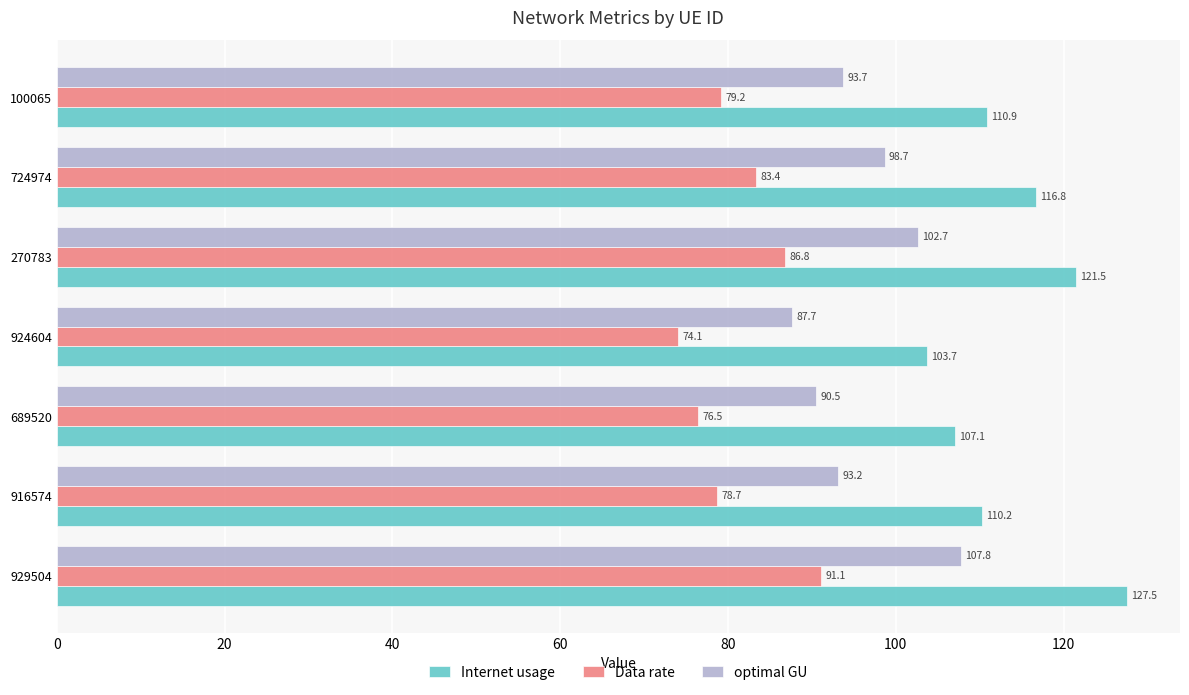

Where is optimal GU nearest to the value 97?

724974